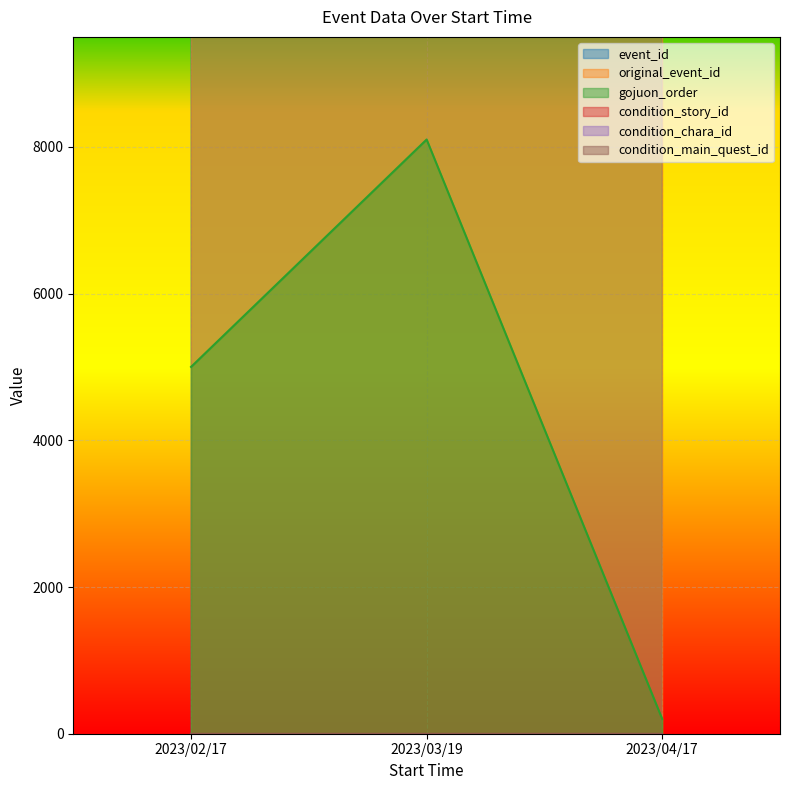

True or false: original_event_id has a value of 10001 at 2023/02/17.

True